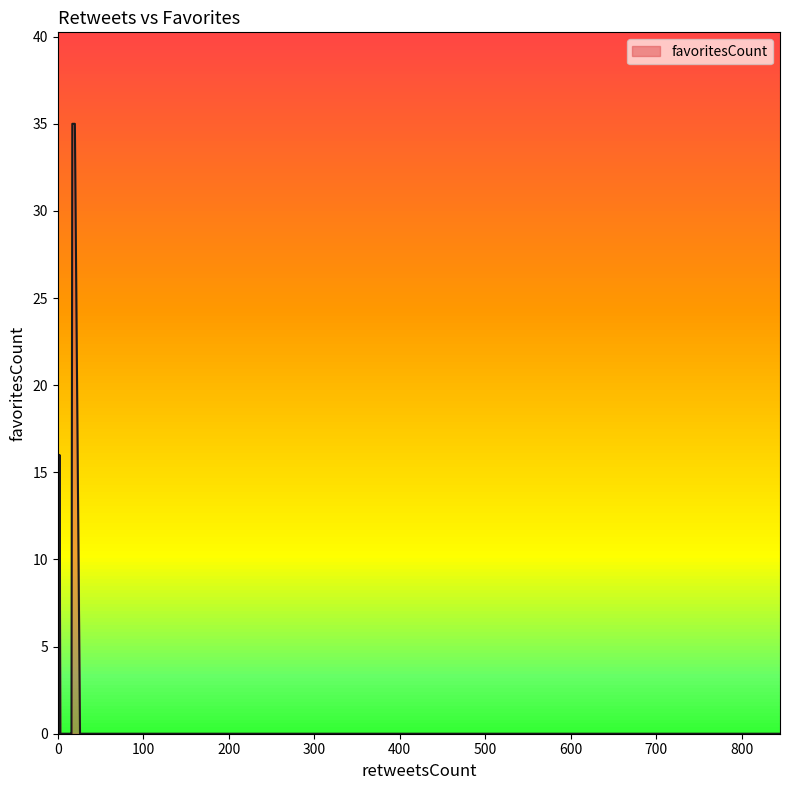

True or false: the data shows 0 at 113.

True